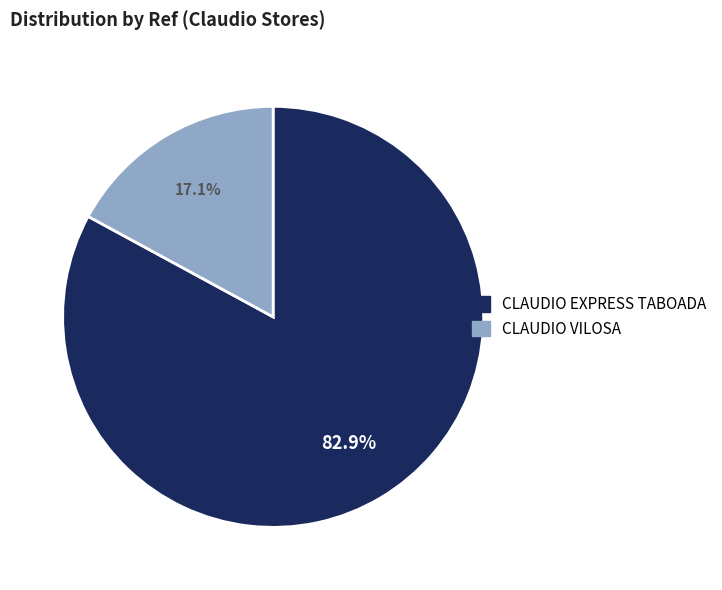

To the nearest percent, what portion does CLAUDIO EXPRESS TABOADA represent?

83%